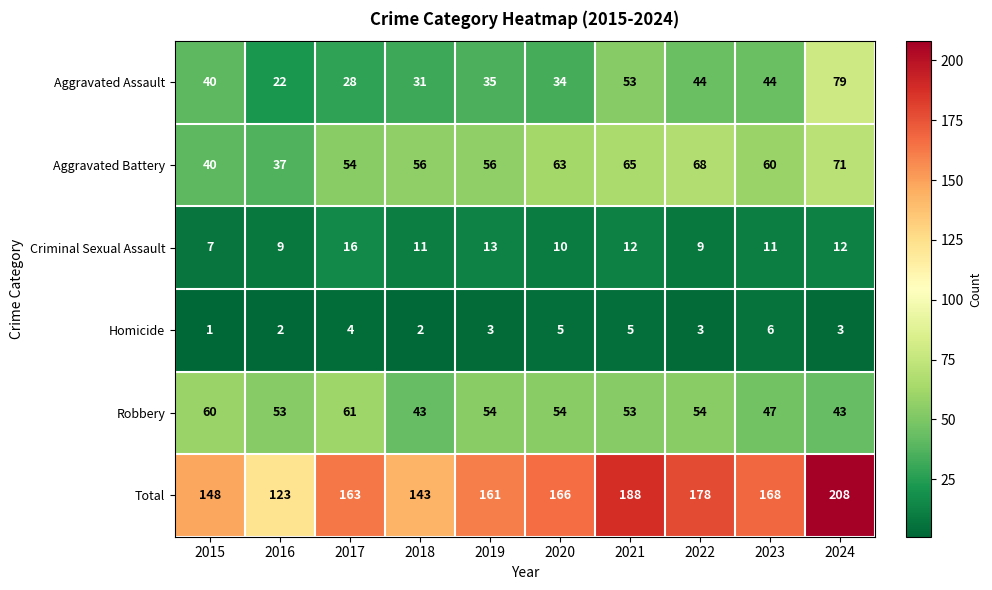

Which series changed the most between 2021 and 2022?

Total